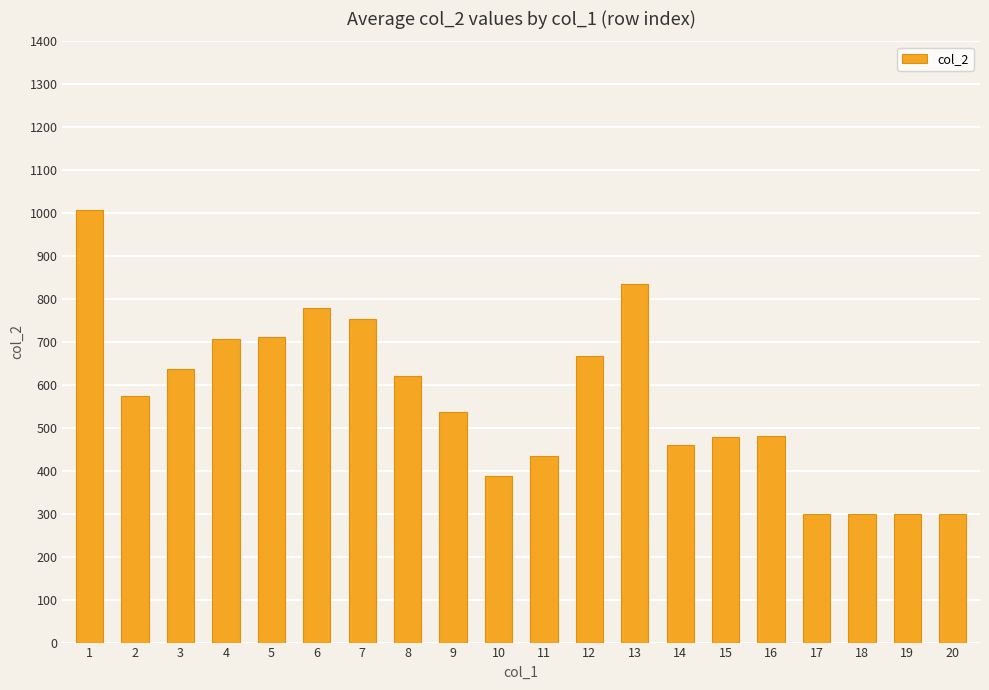

What is the sum of the values at 19 and 6?

1079